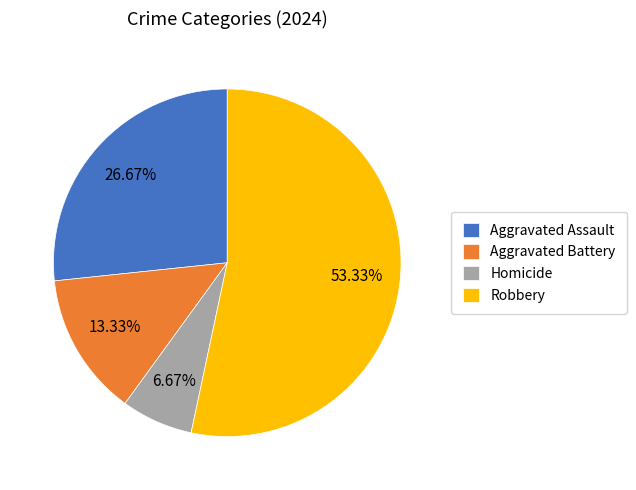

Does Robbery represent more than half of the total?

Yes